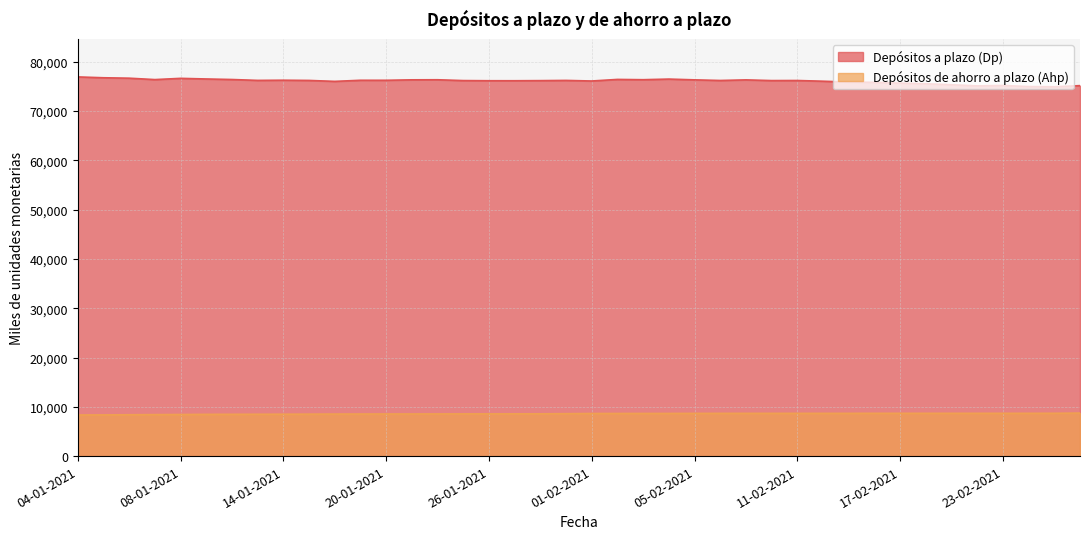

What are all the series names shown in the legend?

Depósitos a plazo (Dp), Depósitos de ahorro a plazo (Ahp)